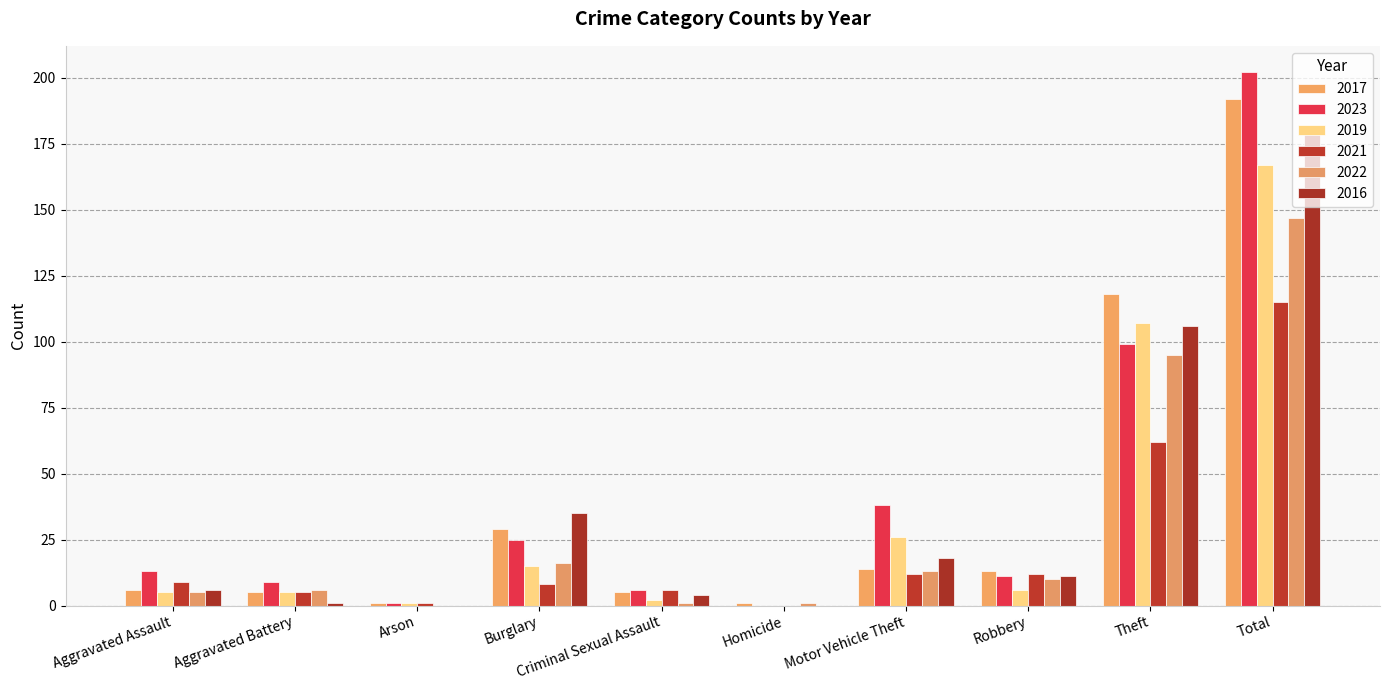

What are all the series names shown in the legend?

2017, 2023, 2019, 2021, 2022, 2016